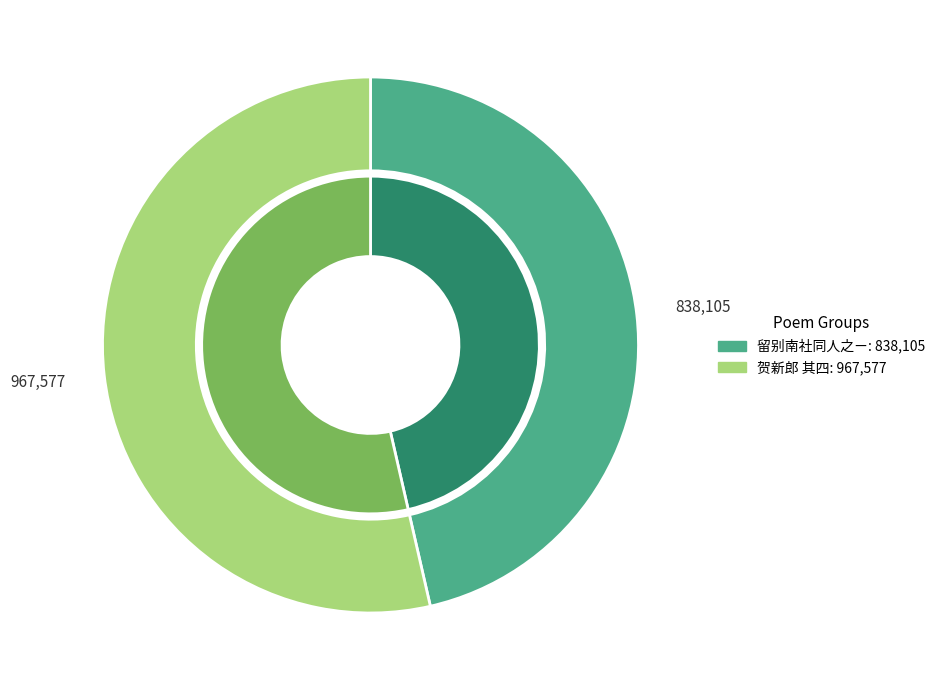

To the nearest percent, what is the difference between the largest and smallest slice percentages?

7%